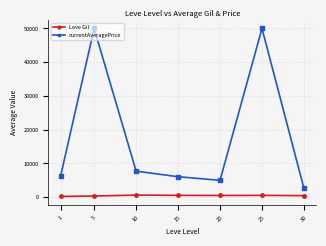

Which series has the largest total across all categories?

currentAveragePrice